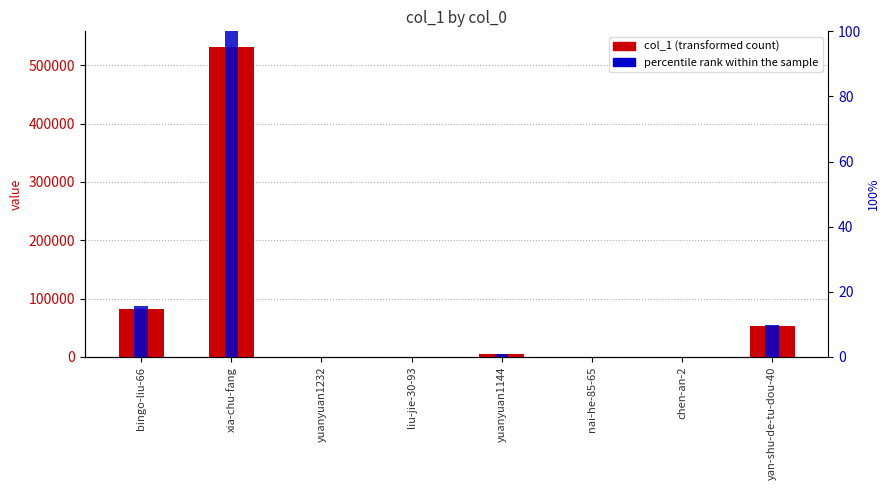

Which category has the lowest value in the percentile rank within the sample series?

nai-he-85-65